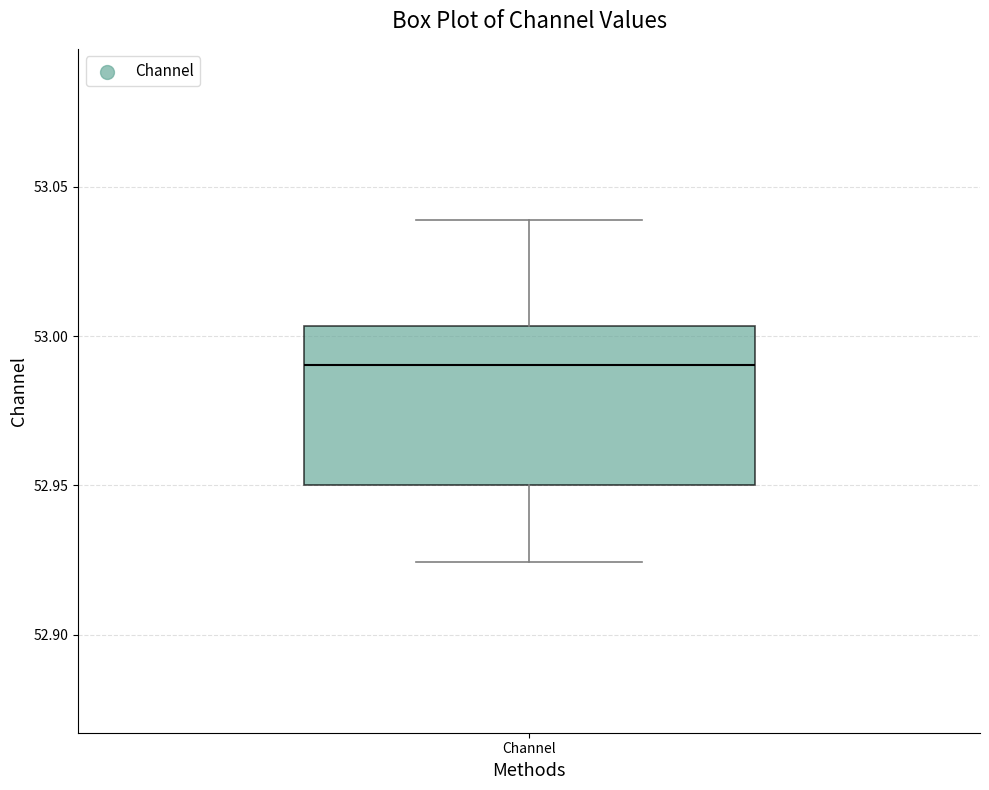

Where is the upper edge of the box for Channel on the y-axis? The values are not printed on the chart, so give them approximately, as read against the axis.

53.005